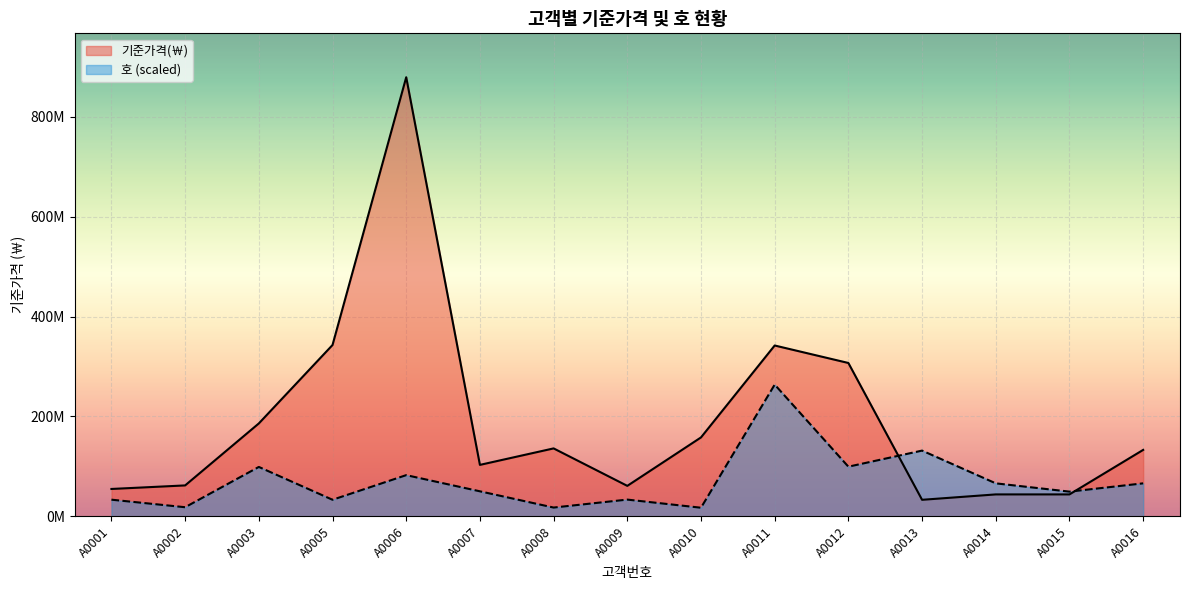

What is the sum of the 호 values at A0003 and A0006?

181386168.2